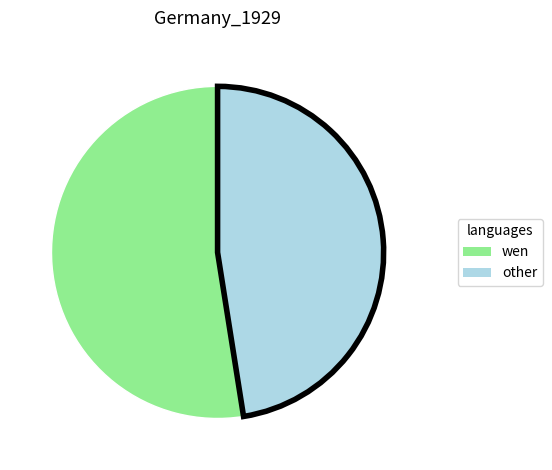

Is there any slice that represents more than half of the pie?

Yes